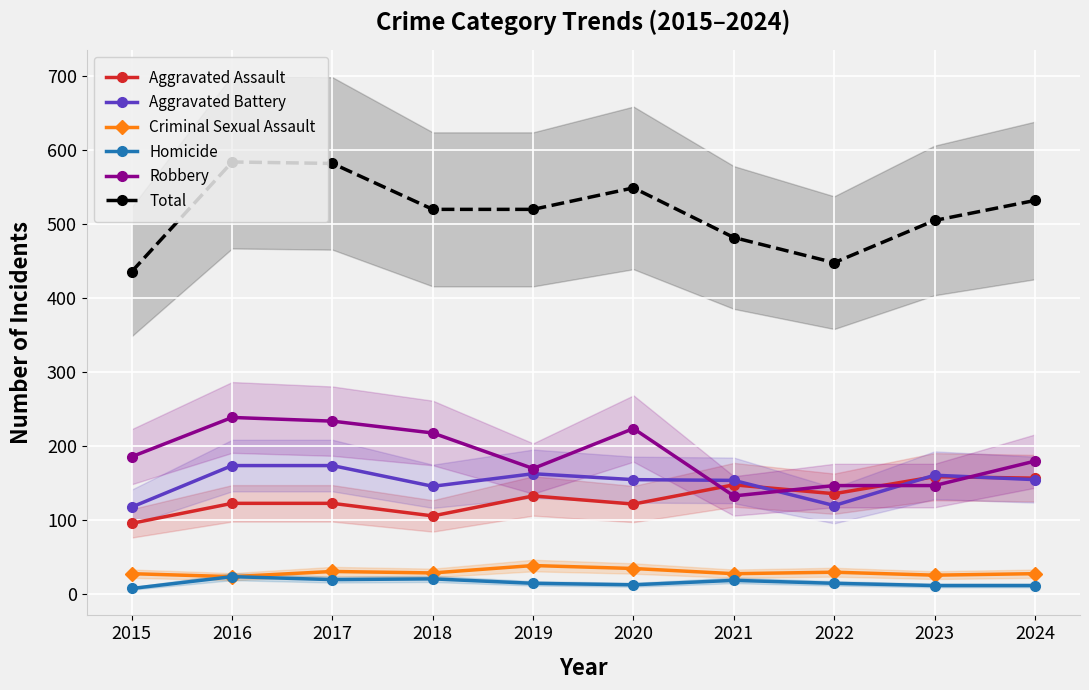

How many values in the Criminal Sexual Assault series exceed 29?

4